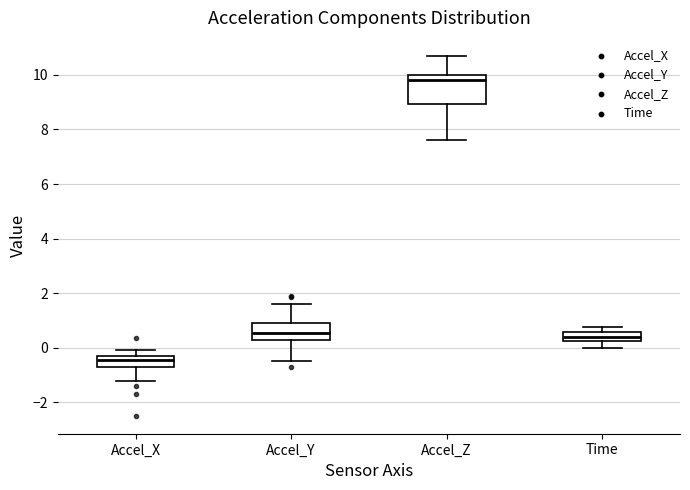

Reading left to right, transcribe this box plot: for each box, give where its median line is, the range the box spans, and where its two whiskers end, as read against the y-axis. The values are not printed on the chart, so give them approximately, as read against the axis.

Accel_X: median -0.4, box -0.6 to -0.2, whiskers -1.2 to 0.0
Accel_Y: median 0.6, box 0.2 to 1.0, whiskers -0.4 to 1.6
Accel_Z: median 9.8, box 9.0 to 10.0, whiskers 7.6 to 10.8
Time: median 0.4, box 0.2 to 0.6, whiskers 0.0 to 0.8